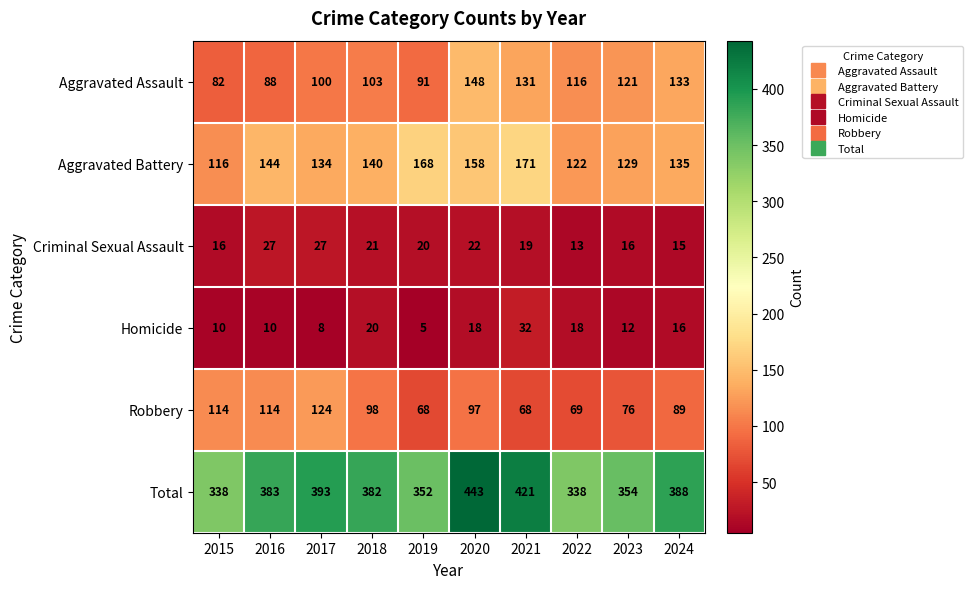

Which series has the largest range (max minus min)?

Total